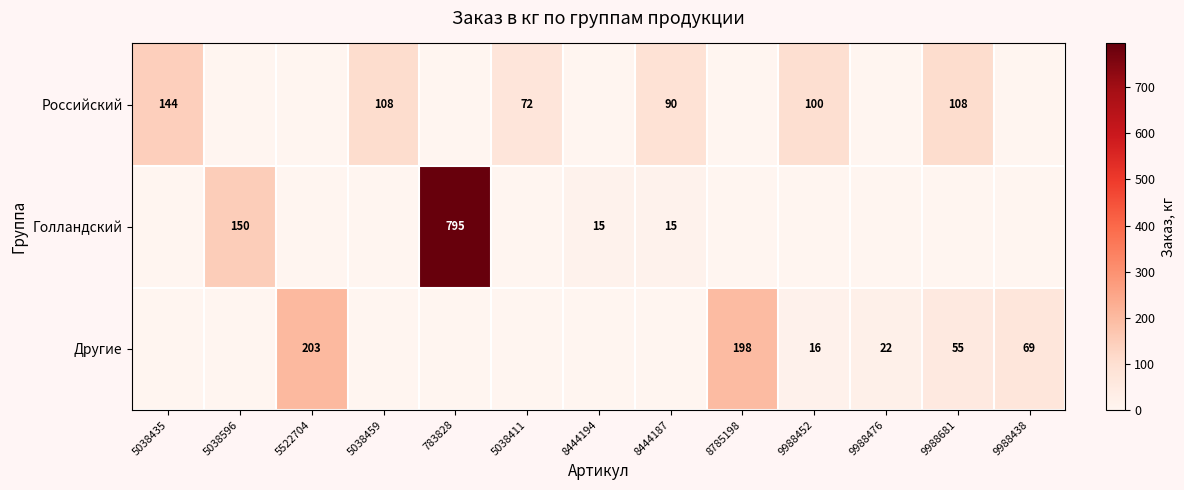

At how many categories does at least one series exceed 456?

1